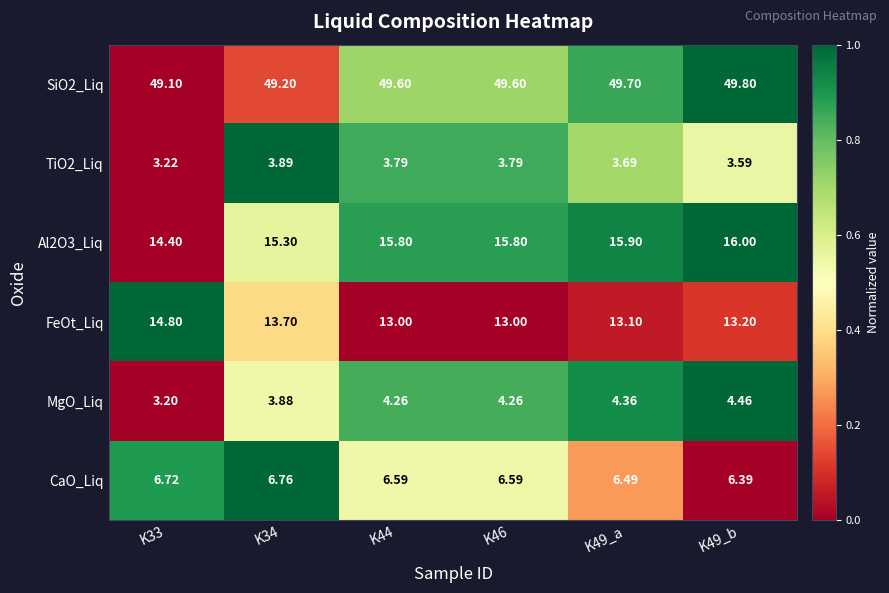

Which series has the largest total across all categories?

SiO2_Liq